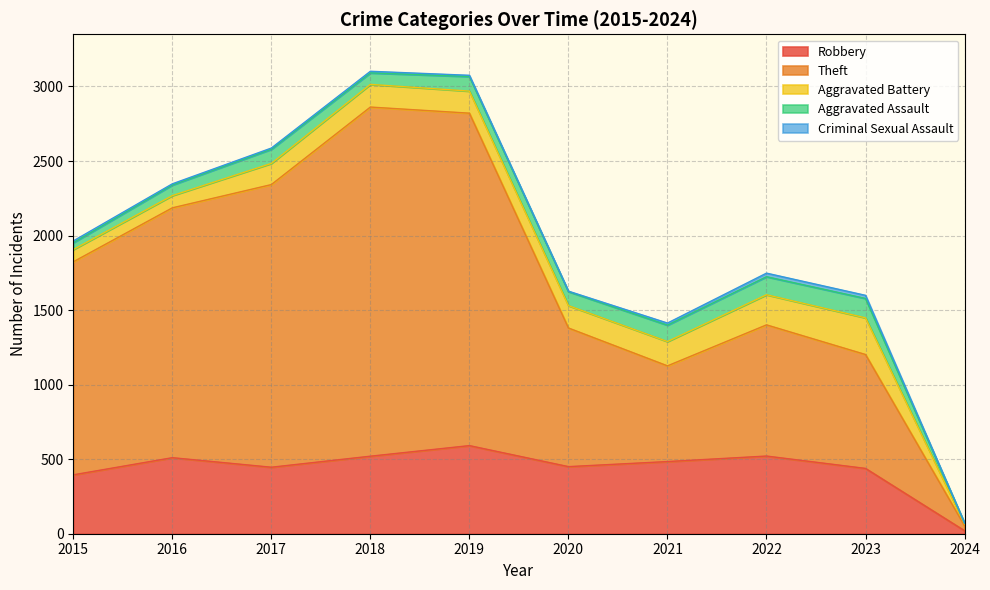

At which category does Robbery reach its first local peak?

2016